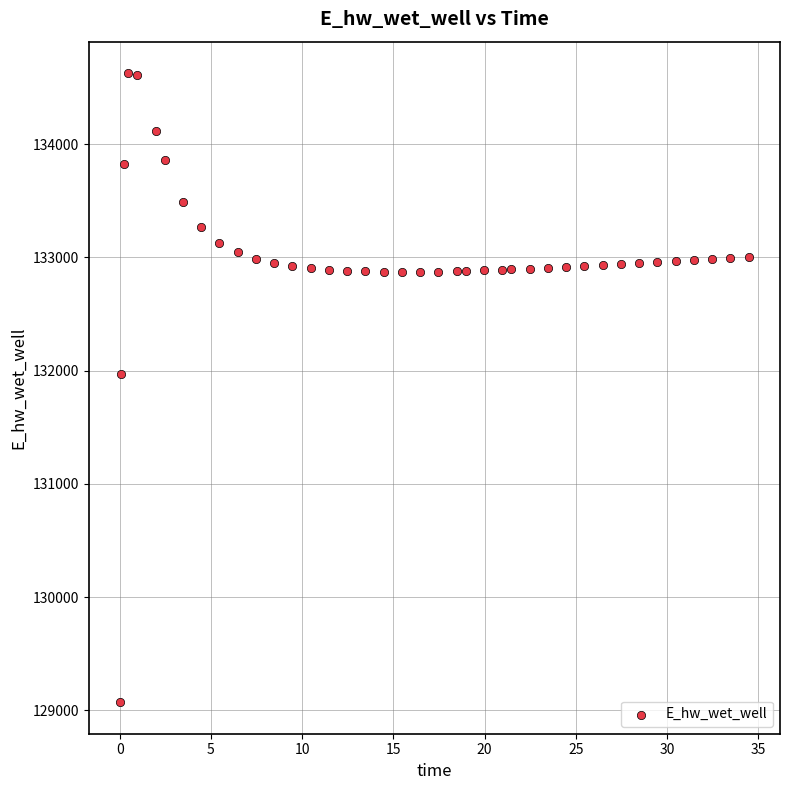

What Y value in the scatter plot is closest to 131849?

131970.0